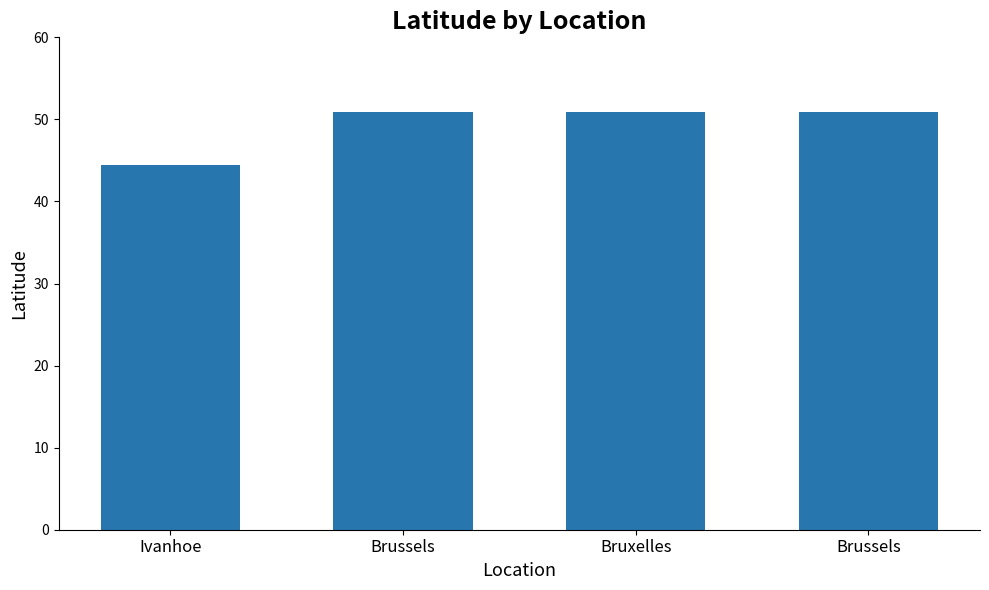

The chart shows a value of 13.6 at Bruxelles. True or false?

False